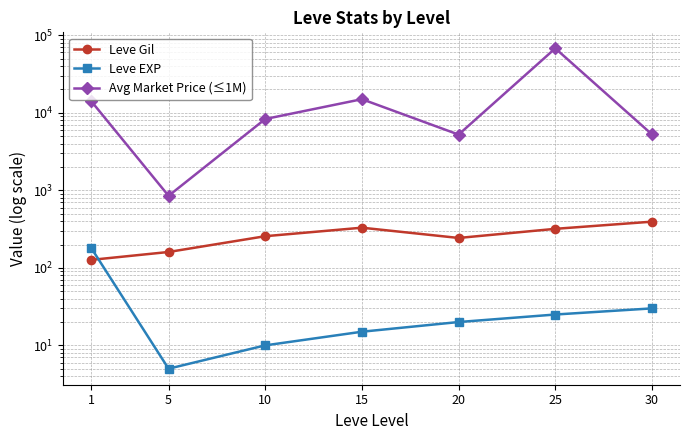

What is the sum of the Leve EXP values at 10 and 1?

190.7